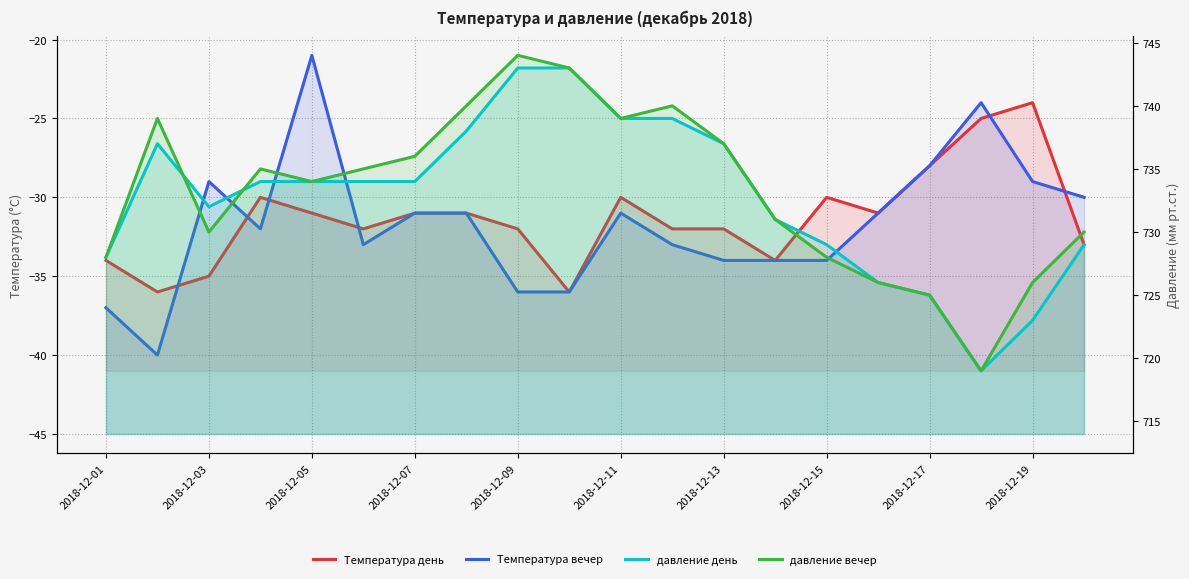

What position from the left is 2018-12-11?

11